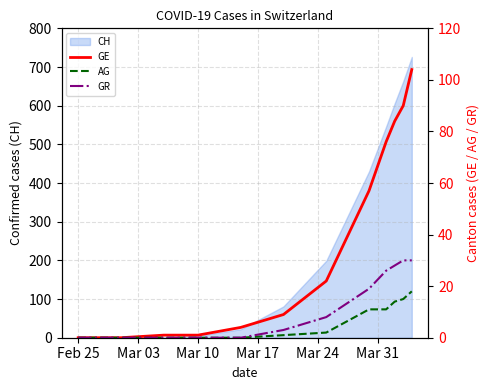

True or false: CH has a value of -283 at Feb 25.

False